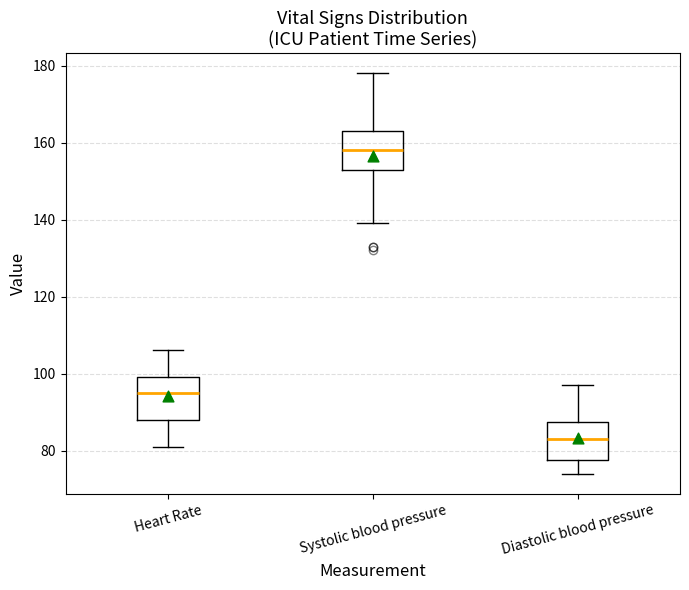

Reading left to right, read every box against the y-axis: the position of its median line, the range the box covers, and the ends of its whiskers. The values are not printed on the chart, so give them approximately, as read against the axis.

Heart Rate: median 96, box 88 to 100, whiskers 82 to 106
Systolic blood pressure: median 158, box 154 to 164, whiskers 140 to 178
Diastolic blood pressure: median 84, box 78 to 88, whiskers 74 to 98